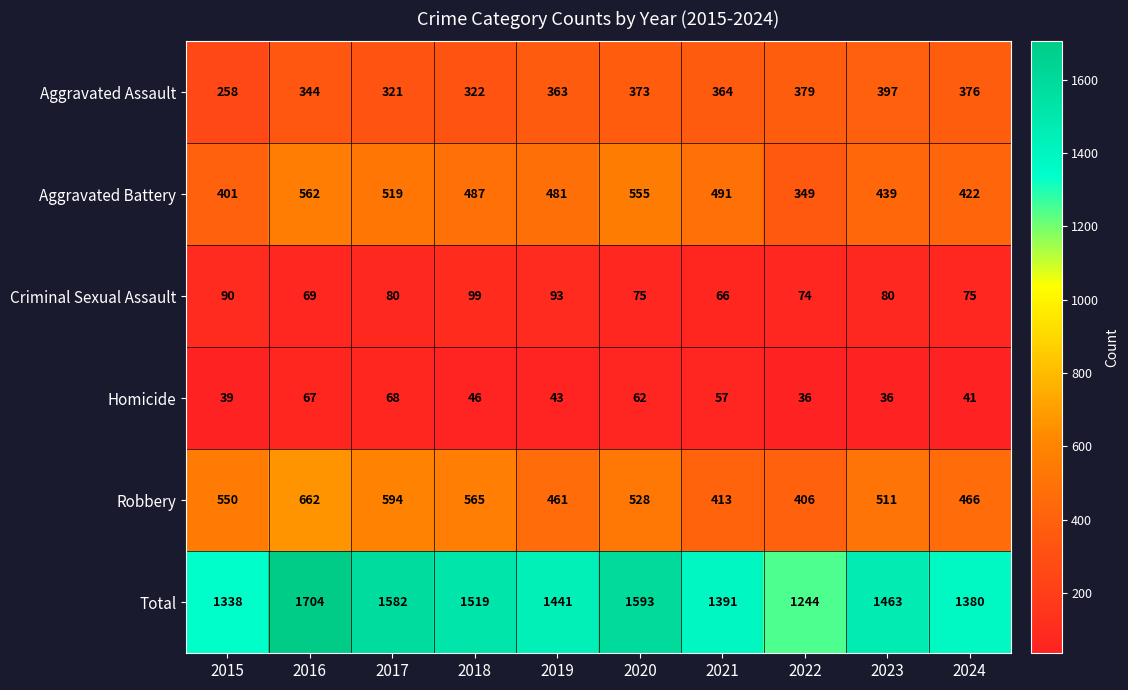

Rank the series at 2015 from lowest to highest value.

Homicide, Criminal Sexual Assault, Aggravated Assault, Aggravated Battery, Robbery, Total